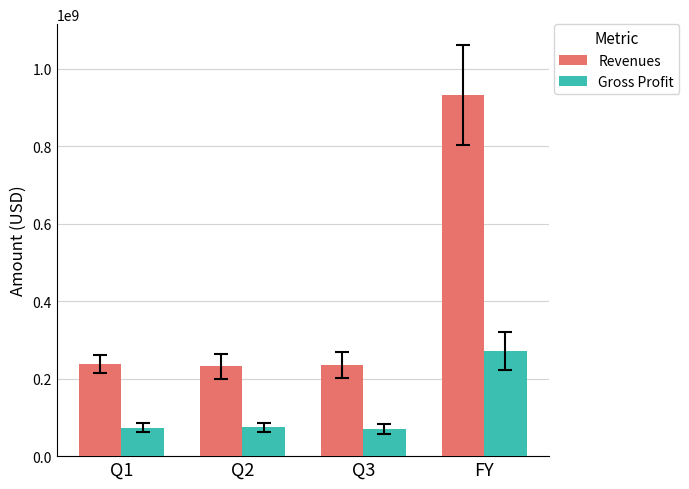

True or false: Gross Profit has a value of 74613000 at Q2.

True